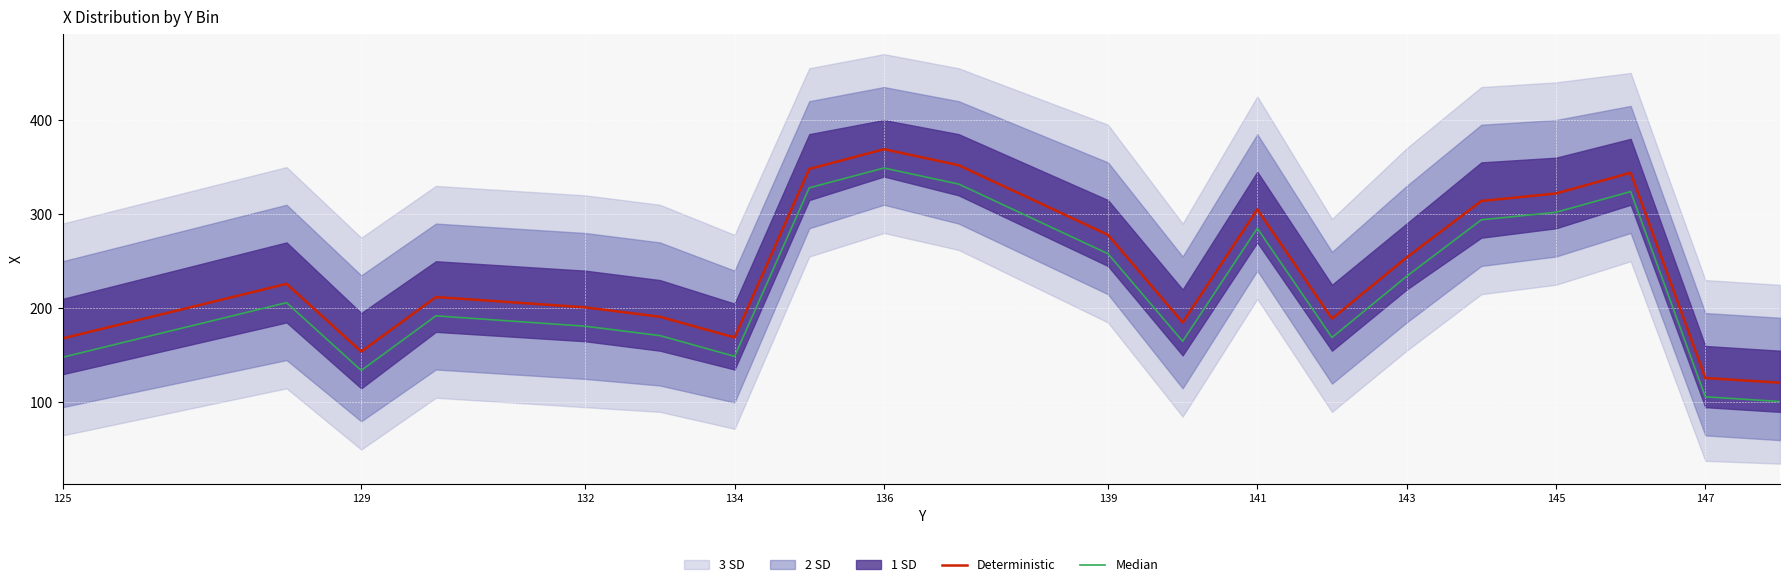

How many data points in Deterministic are less than 226?

10